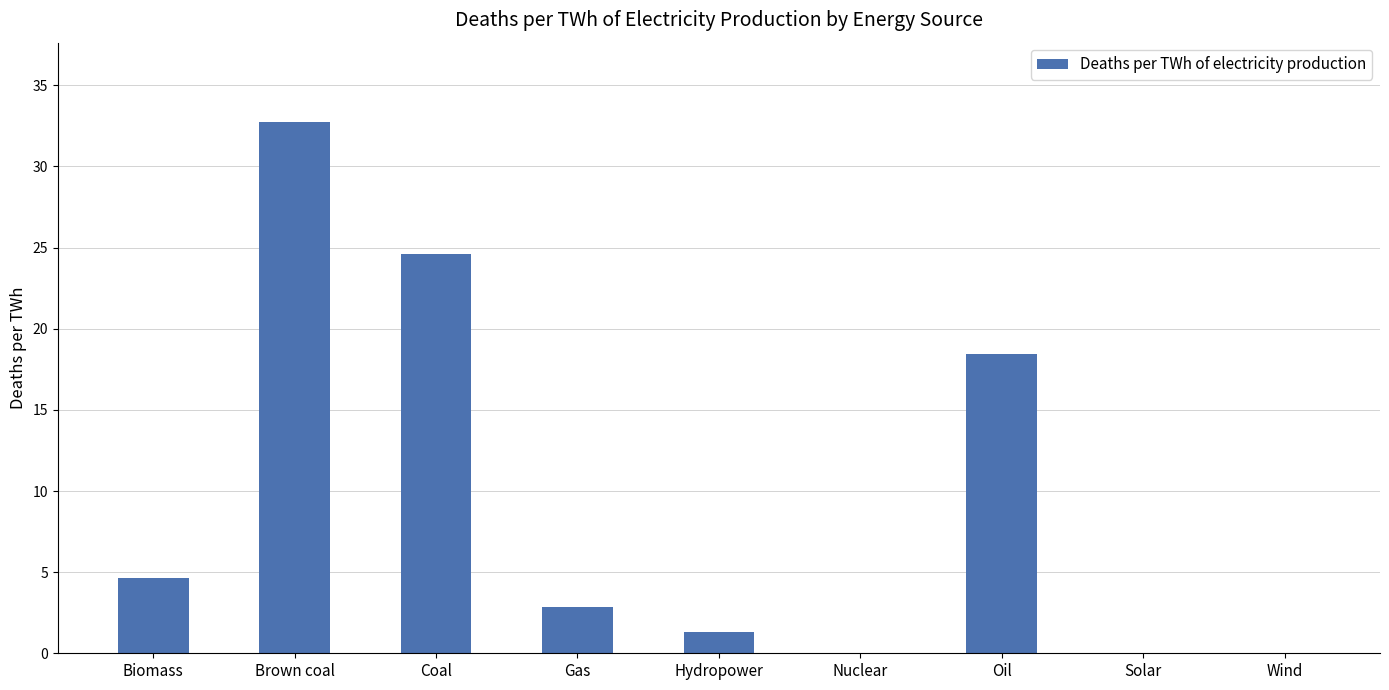

What is the difference between the values at Brown coal and Oil?

14.3